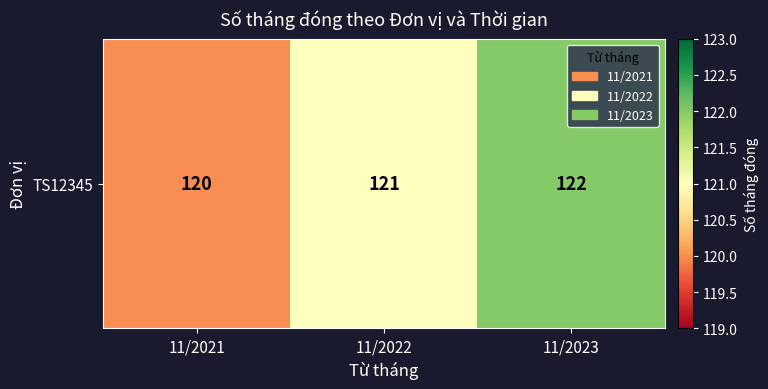

What is the ratio of the value at 11/2023 to the value at 11/2021?

1.0